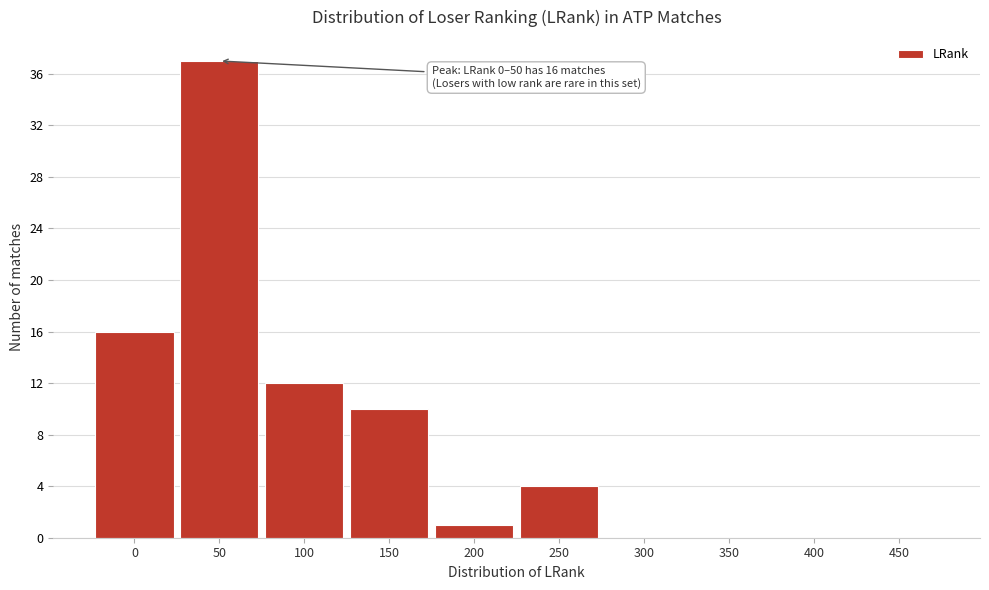

Reading left to right, what are all the values shown in this chart?

0=16	50=37	100=12	150=10	200=1	250=4	300=0	350=0	400=0	450=0